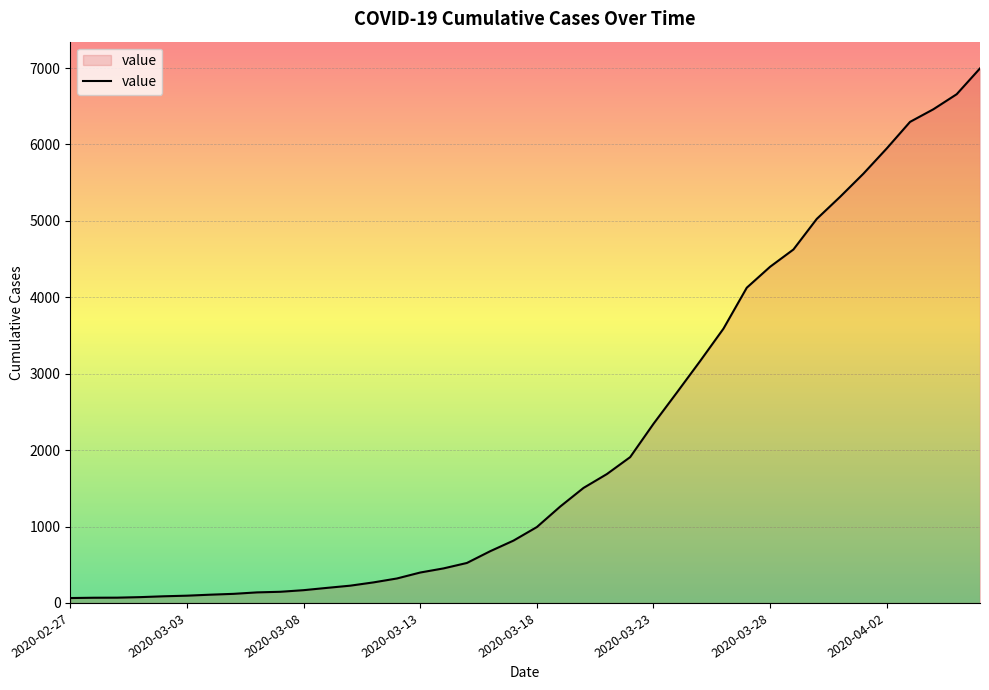

What is the difference between the maximum and minimum values?

6931